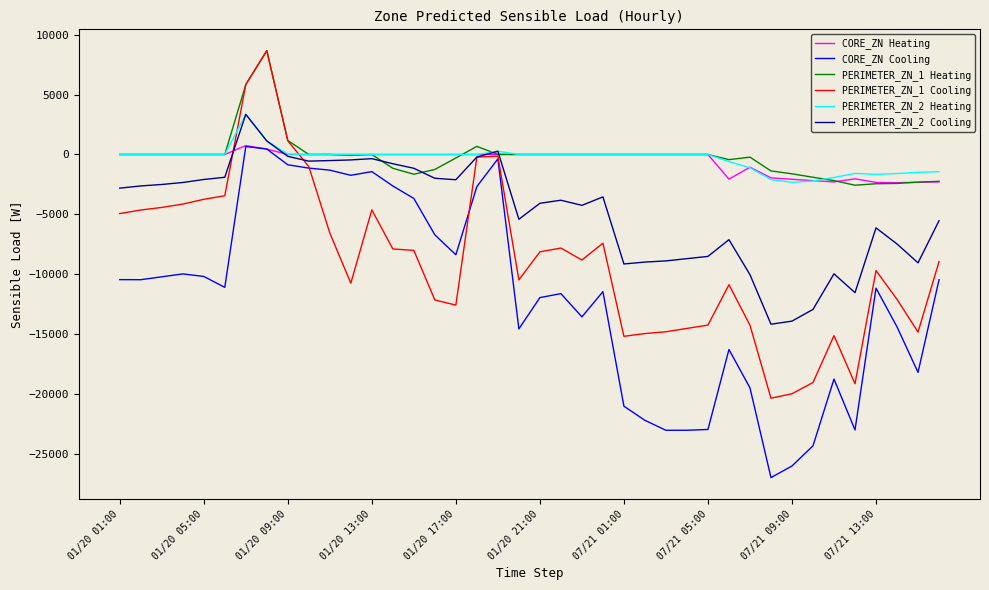

What is the smallest value displayed?

-26976.1